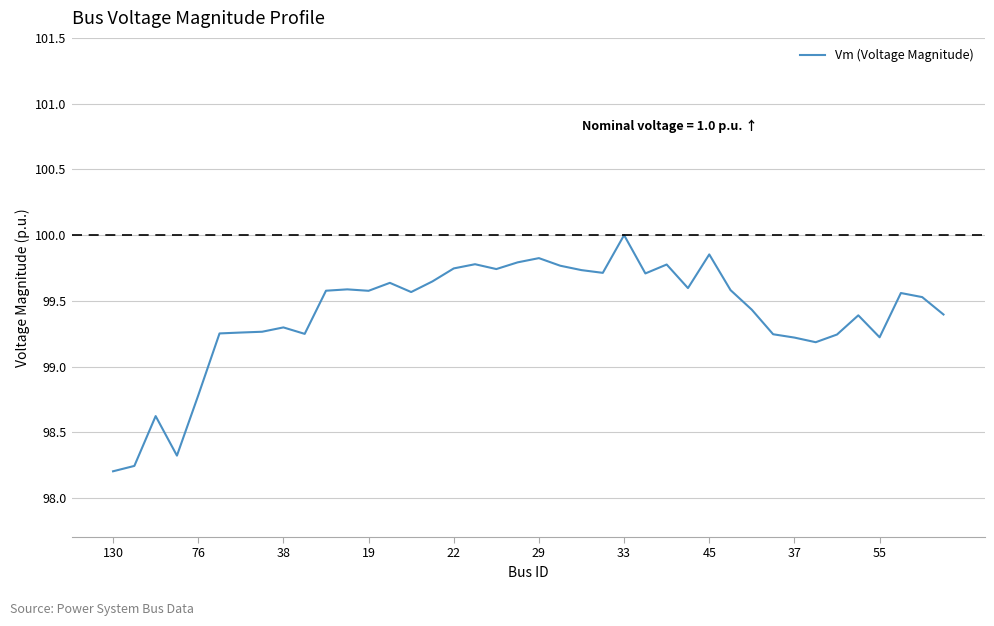

What is the difference between the maximum and minimum values?

1.8